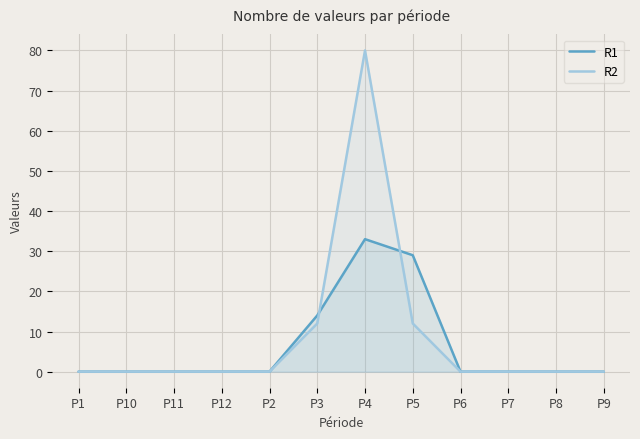

Is it true that R1 equals 18 at P7?

False